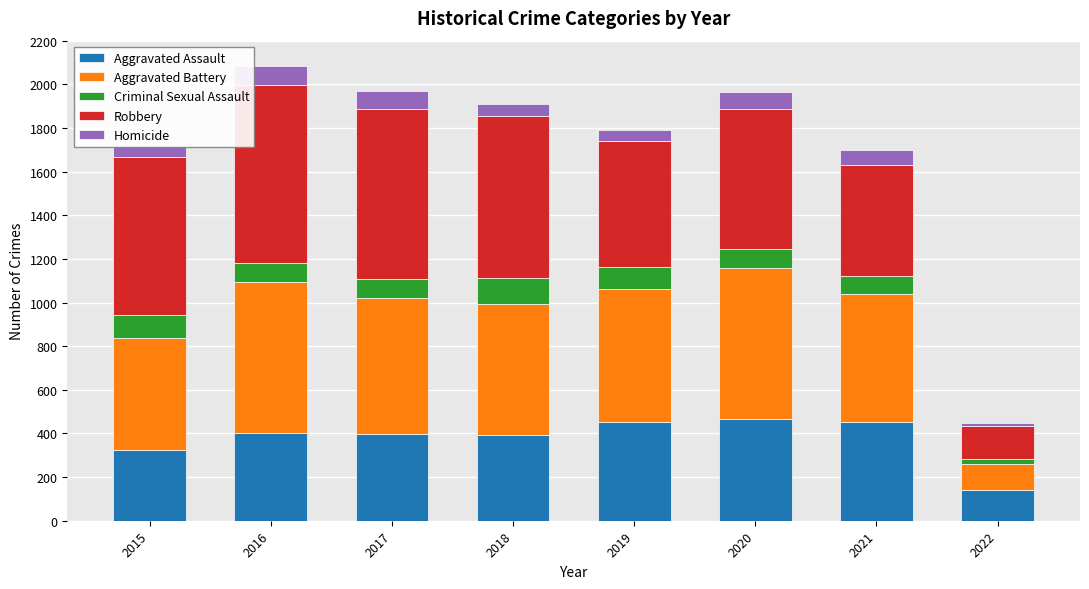

Count the number of categories in the chart.

8